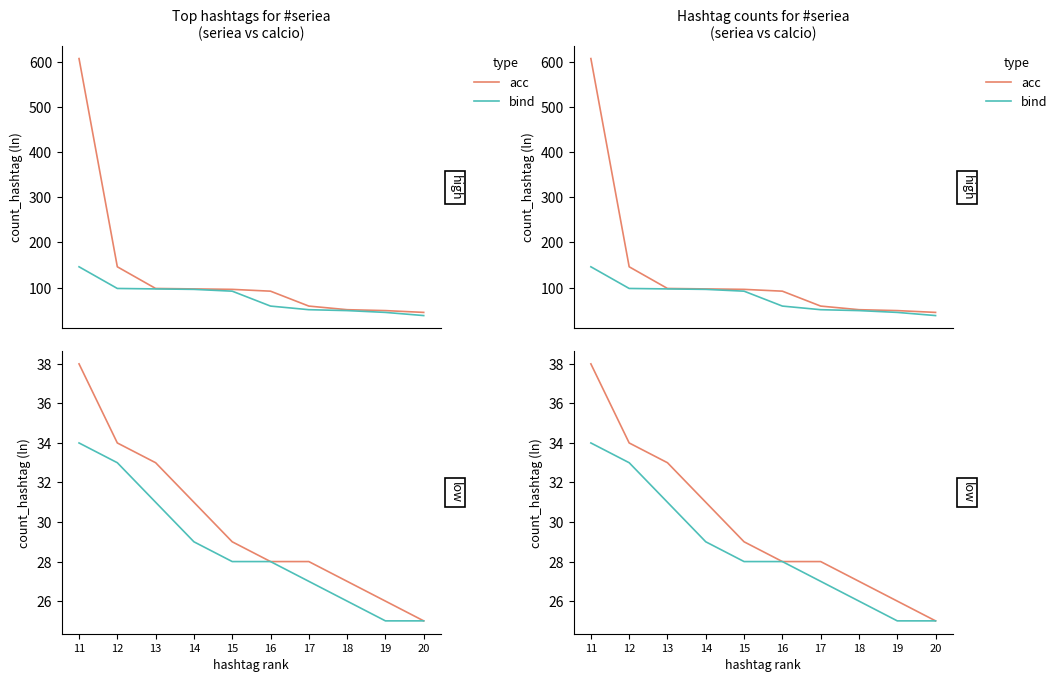

Which series has the largest total across all categories?

acc